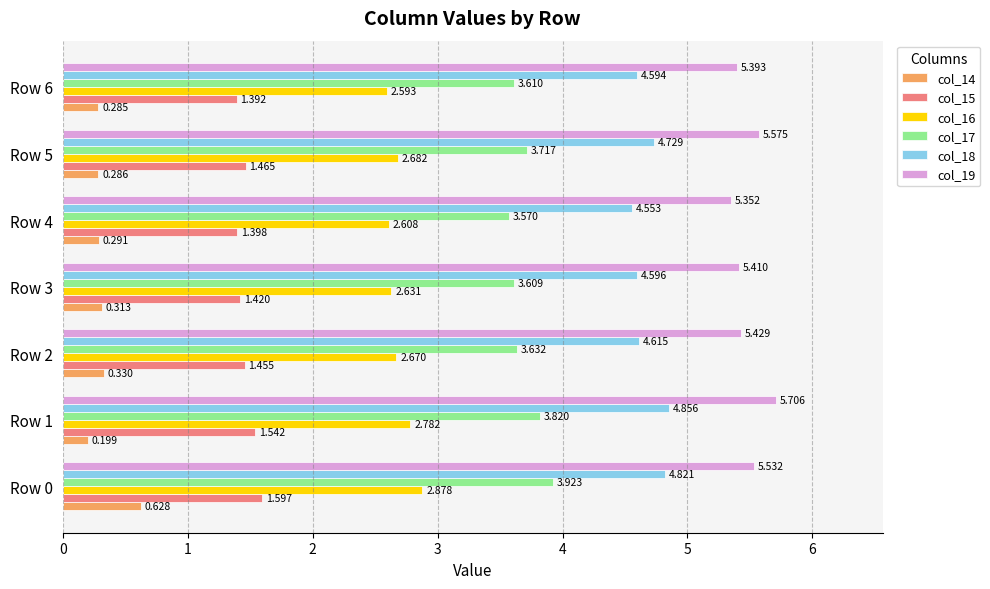

Is the value of col_18 at Row 3 greater than the value of col_14 at Row 1?

Yes